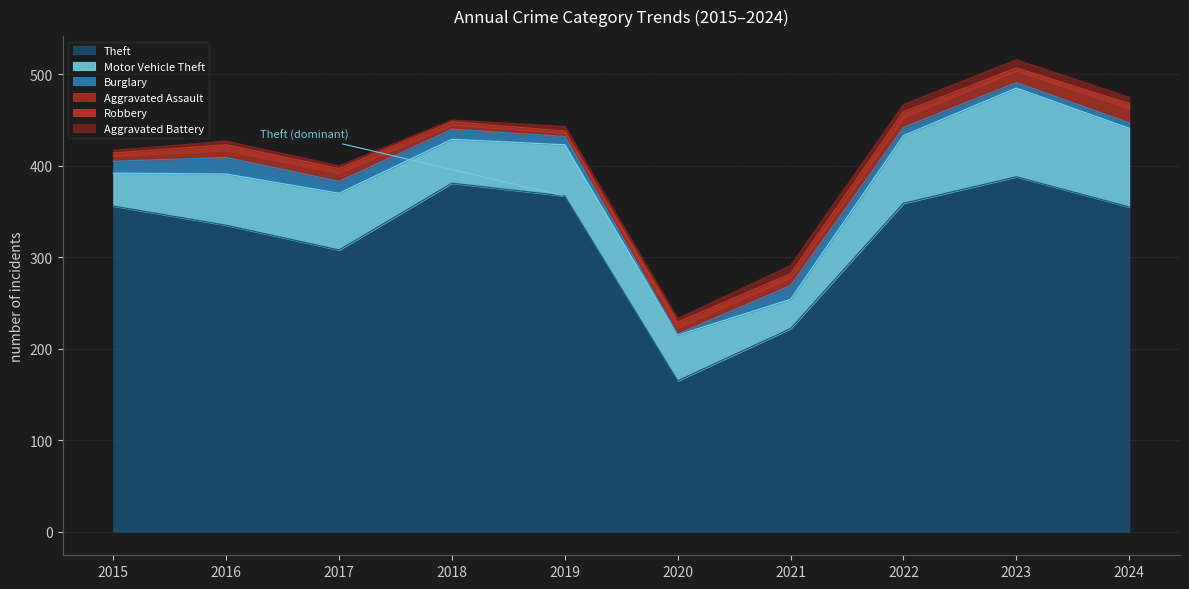

List the labels in order of Robbery value, largest first.

2016, 2020, 2022, 2017, 2024, 2021, 2015, 2018, 2023, 2019